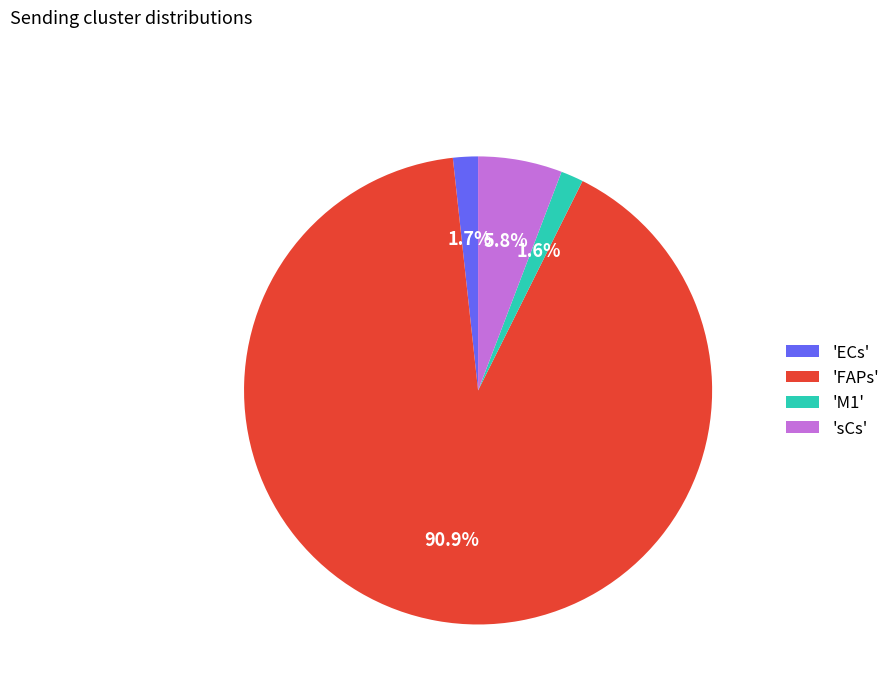

Which has a higher value, 'sCs' or 'M1'?

'sCs'